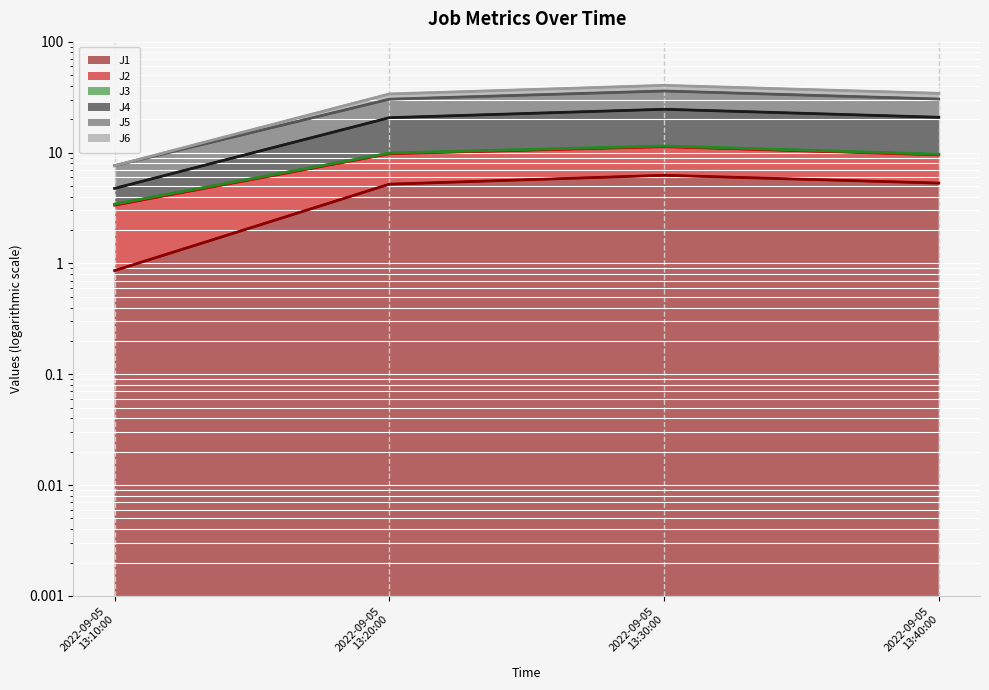

What is the minimum value for J4?

0.9